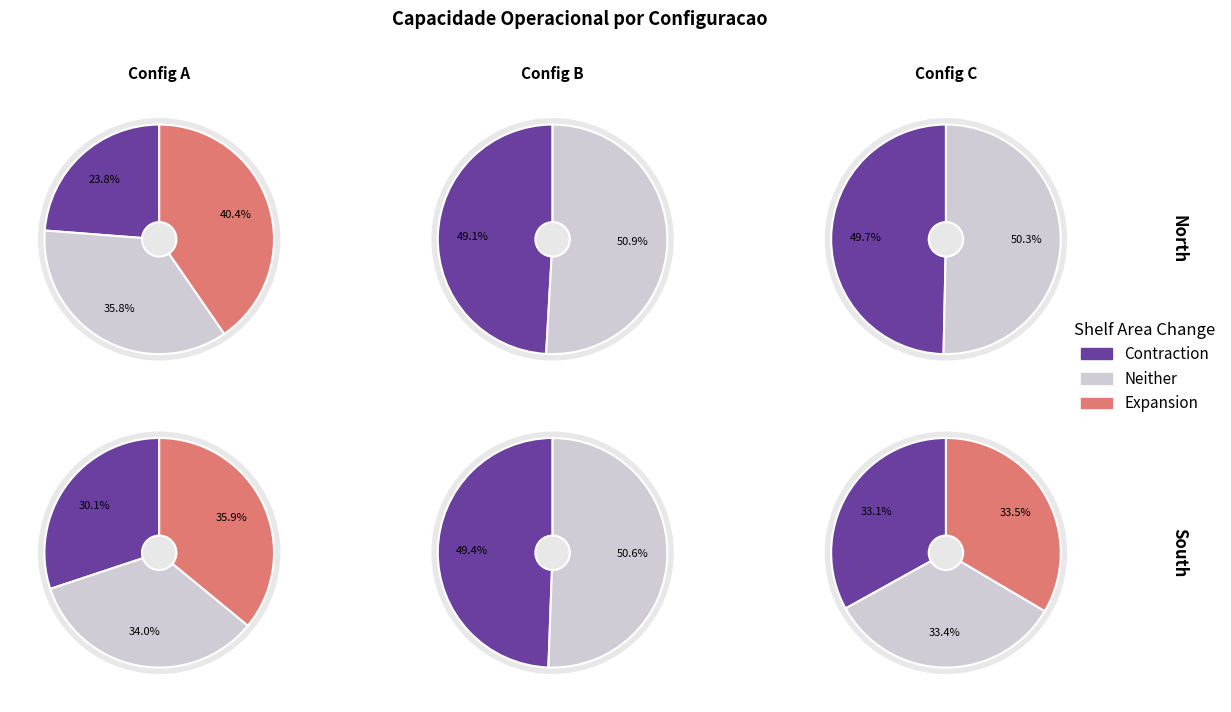

What is the change in value from 2 to 3?

+0.1